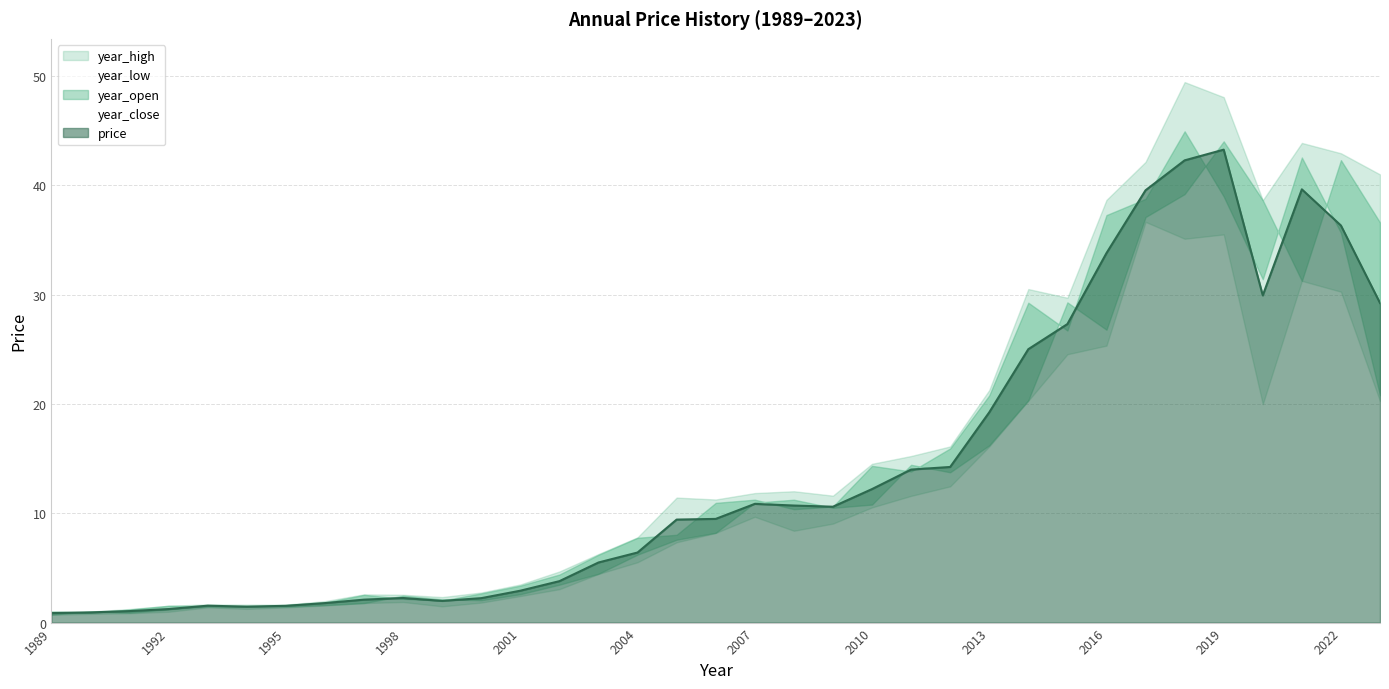

How many values in the year_low series are below 8?

17